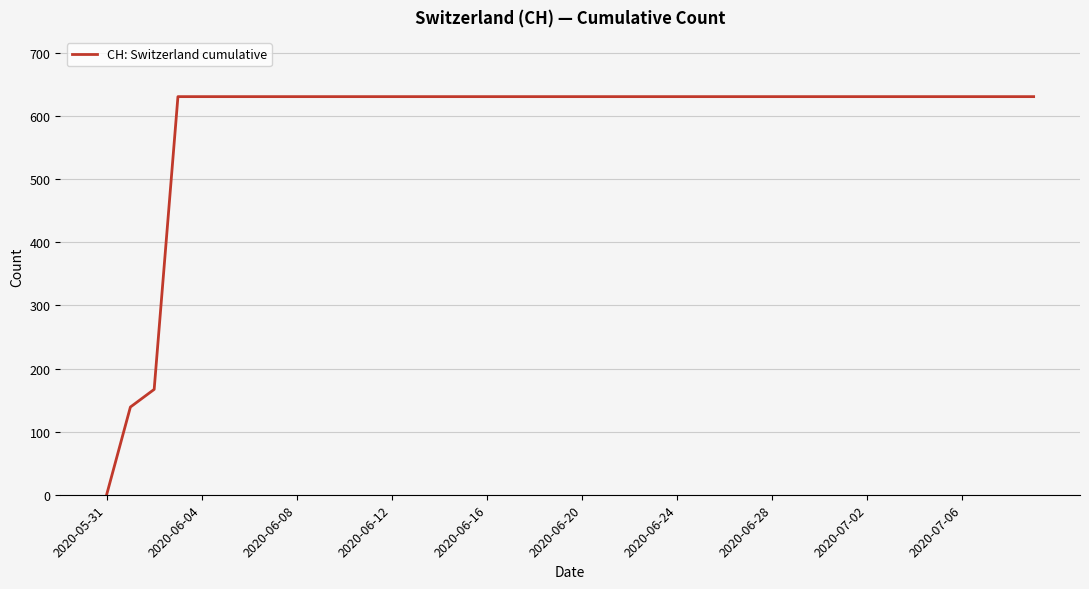

What is the greatest value displayed?

631